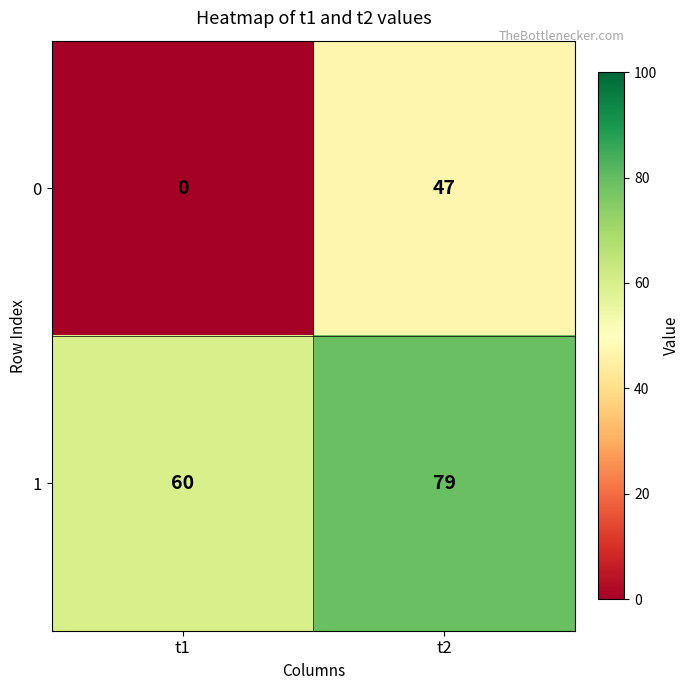

What is the greatest value displayed?

79